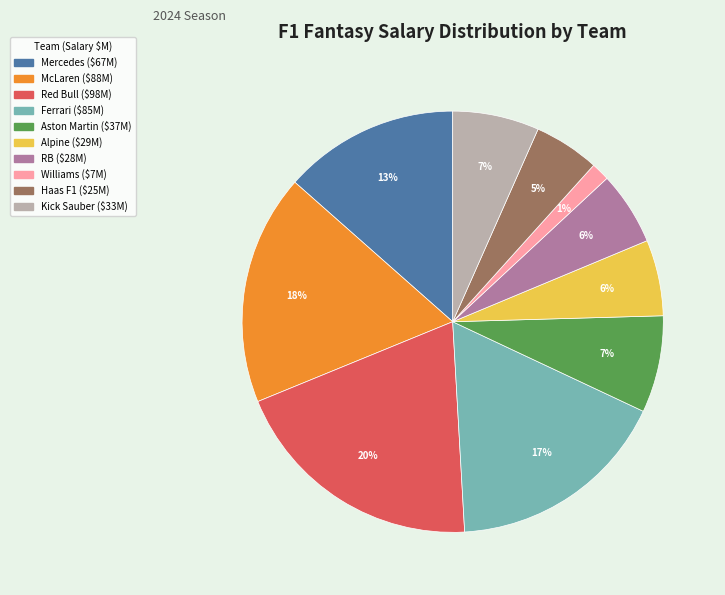

How many slices are in this pie chart?

10